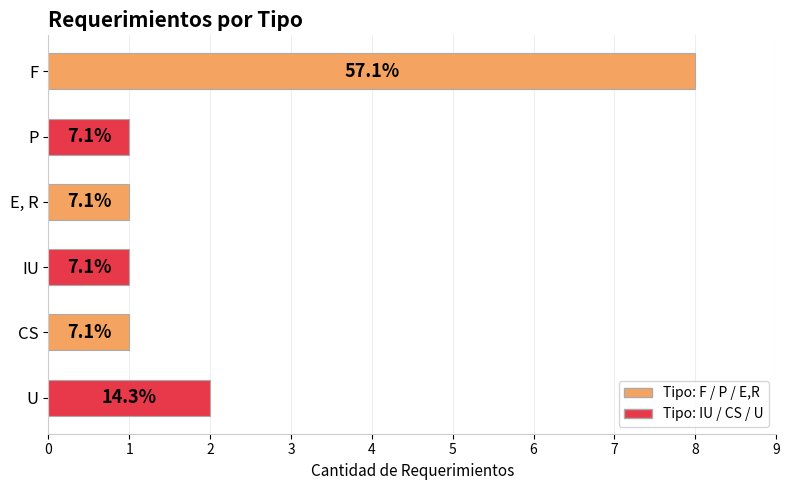

Does the chart contain stacked bars?

No